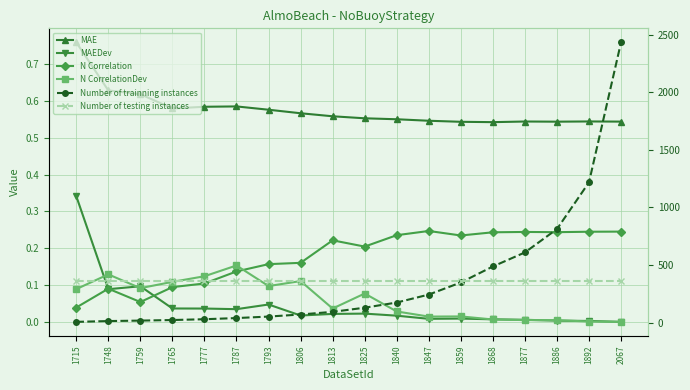

What is the sum of all N Correlation values?

3.2